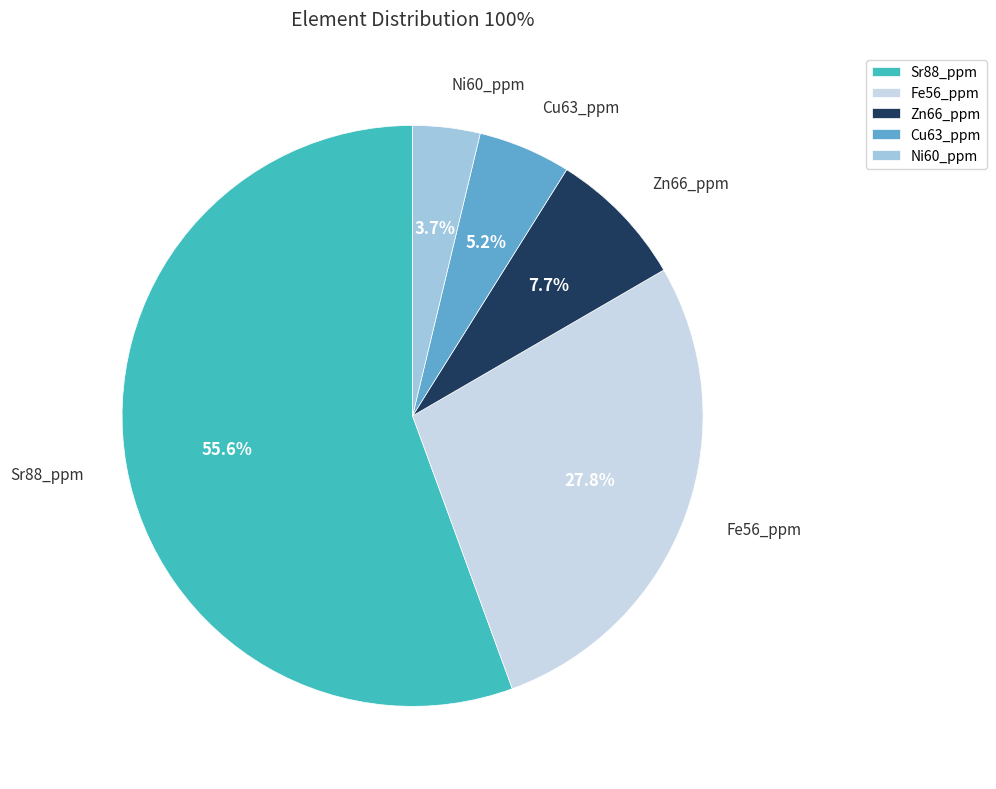

Count the number of slices in the pie.

5